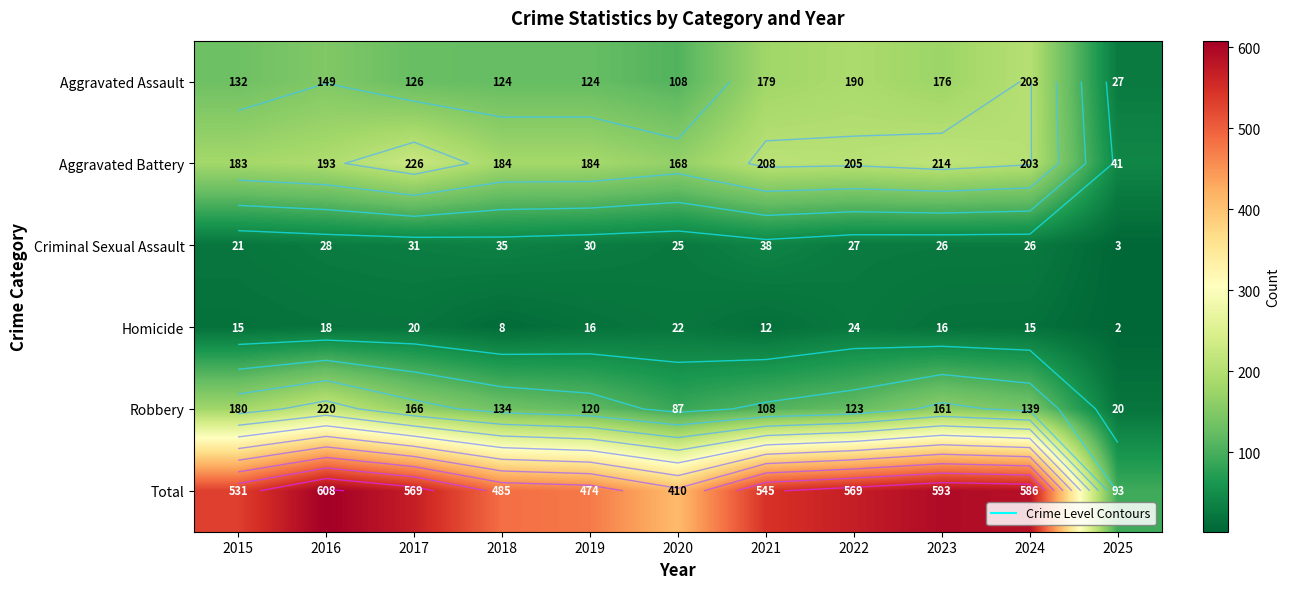

At how many categories does at least one series exceed 513?

7